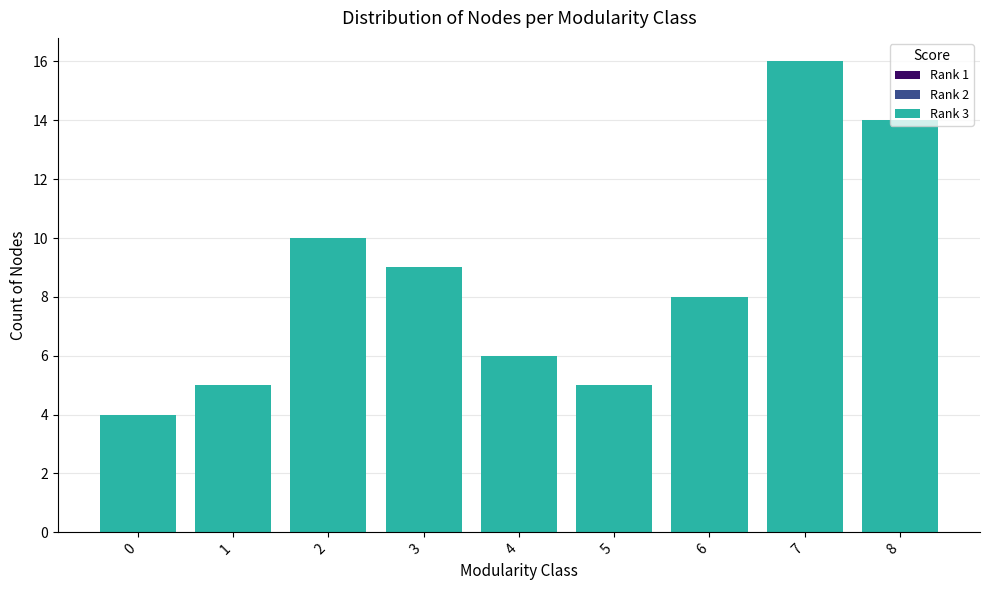

What is the approximate value of Rank 3 at 7?

16